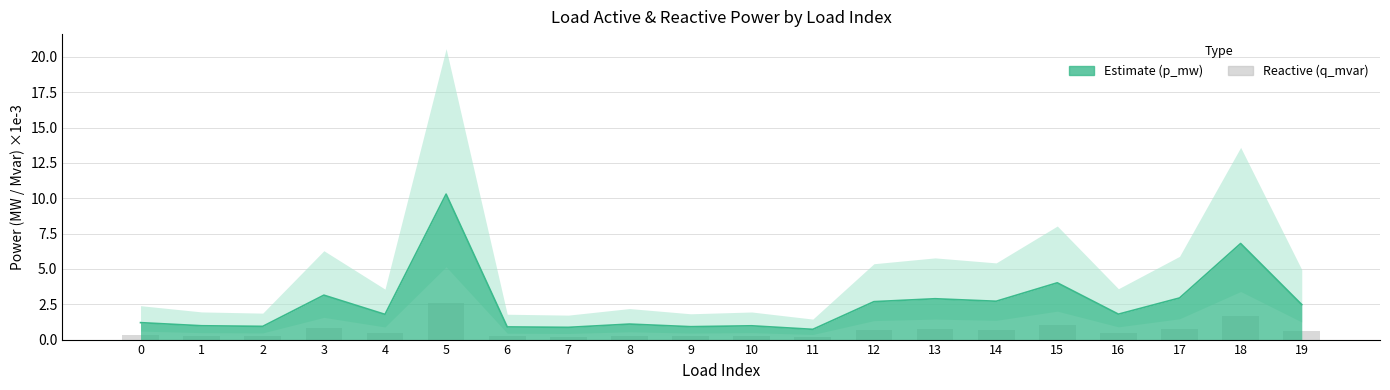

What is the difference between the maximum and minimum values?

2.4